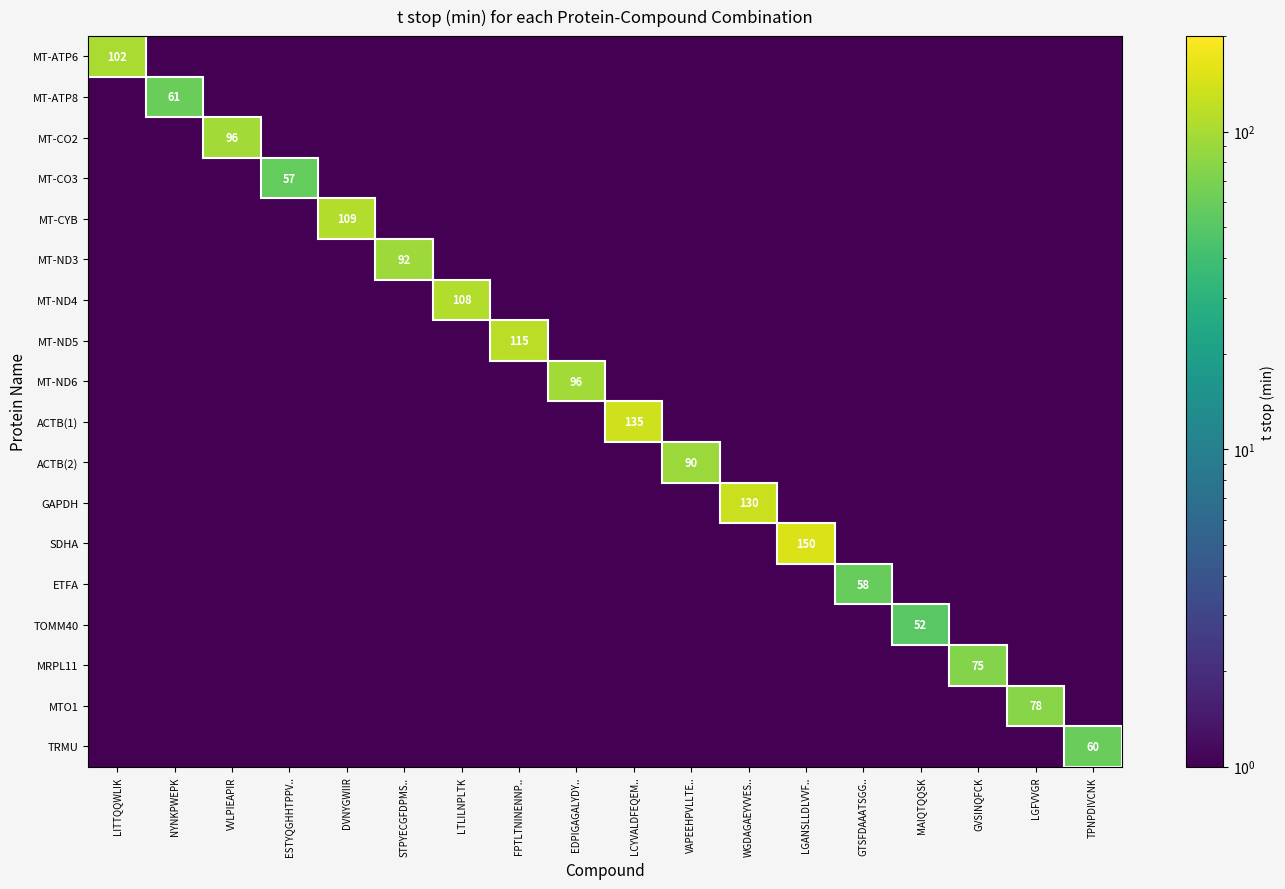

The value of MT-CO3 at ESTYQGHHTPPV.. is 39.7. True or false?

False